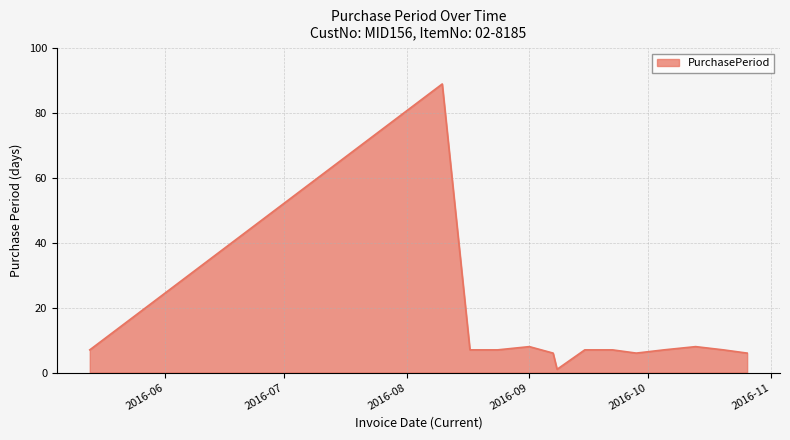

What is the maximum value shown in the chart?

89